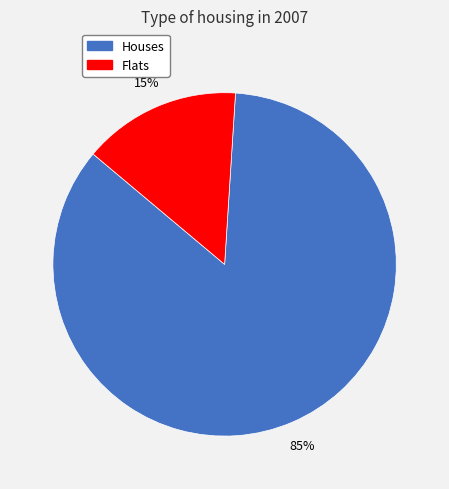

Is there any slice that represents more than half of the pie?

Yes